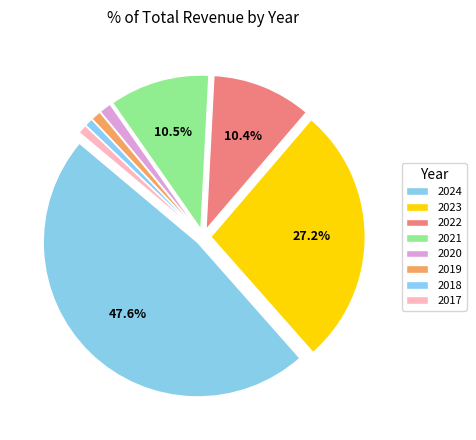

How many segments does this pie chart have?

8